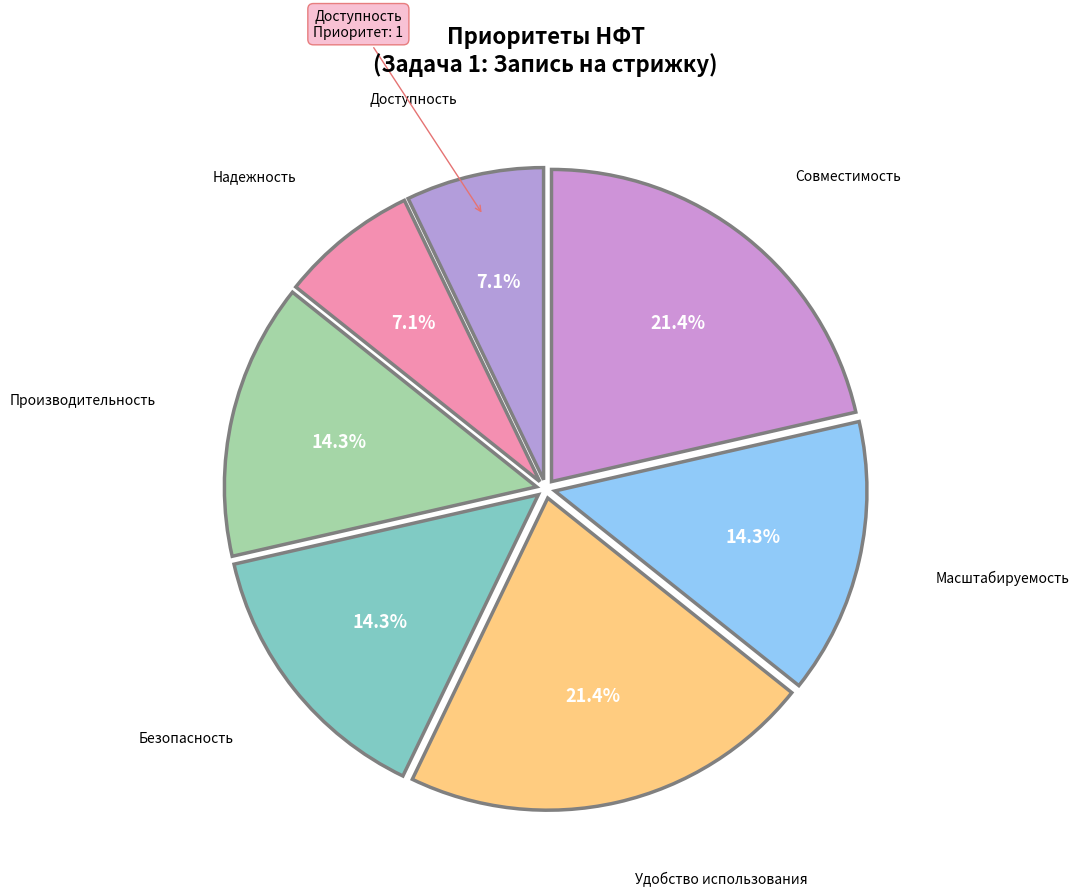

Count the number of slices in the pie.

7